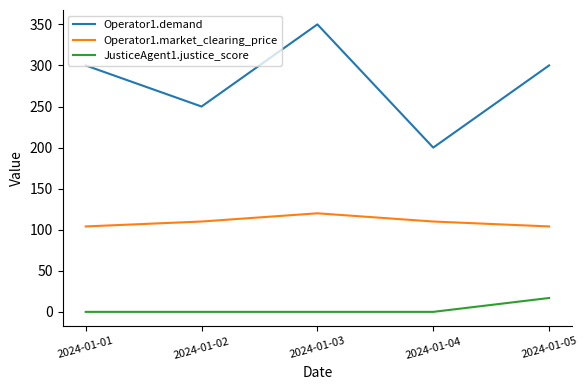

Which series changed the most between 2024-01-02 and 2024-01-03?

Operator1.demand